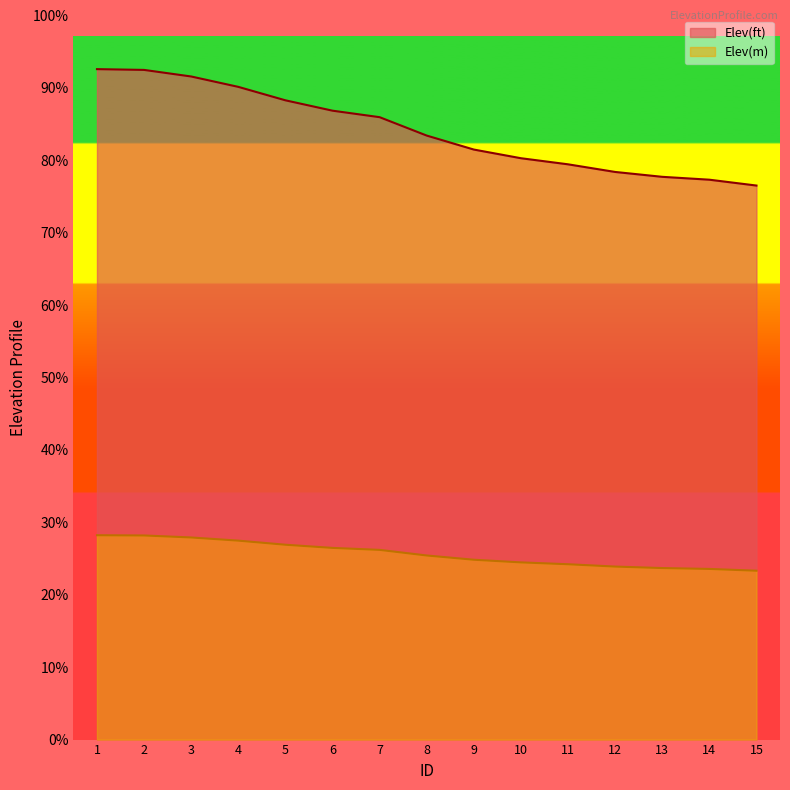

What are all the series names shown in the legend?

Elev(ft), Elev(m)